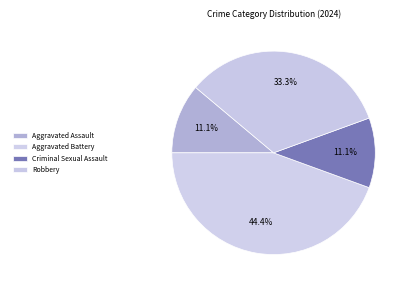

Rank the categories by value from lowest to highest.

Aggravated Assault, Criminal Sexual Assault, Robbery, Aggravated Battery